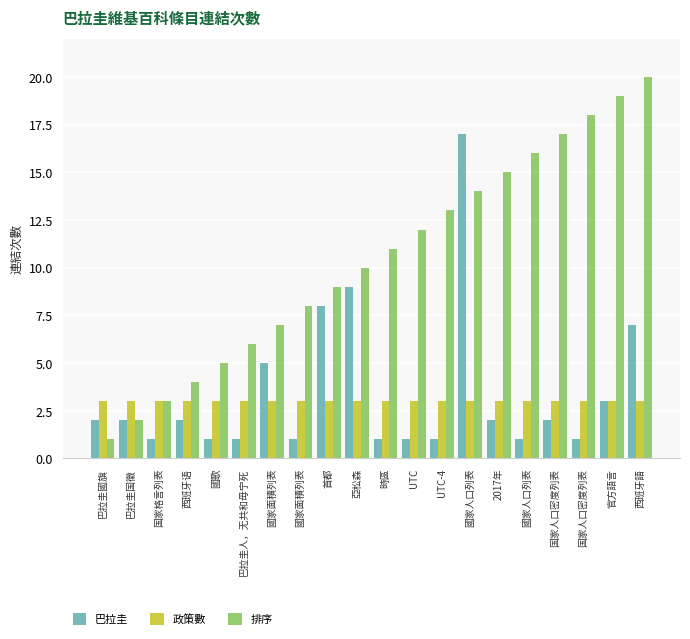

What are all the series names shown in the legend?

巴拉圭, 政策數, 排序